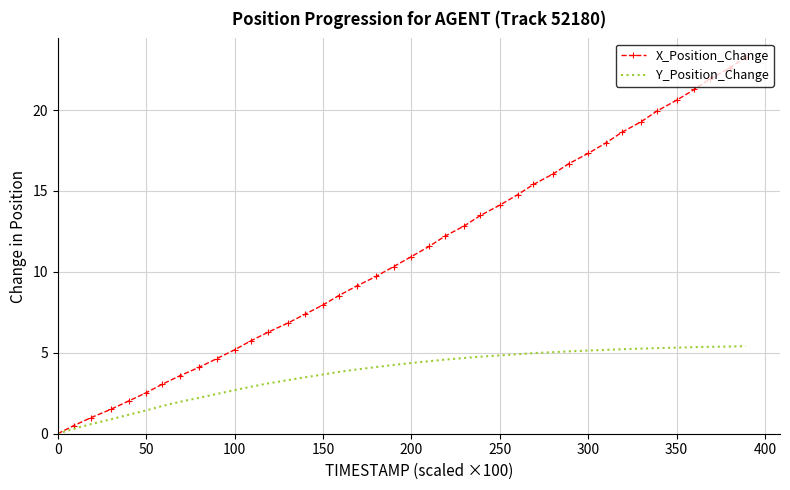

Which series has the largest total across all categories?

X_Position_Change